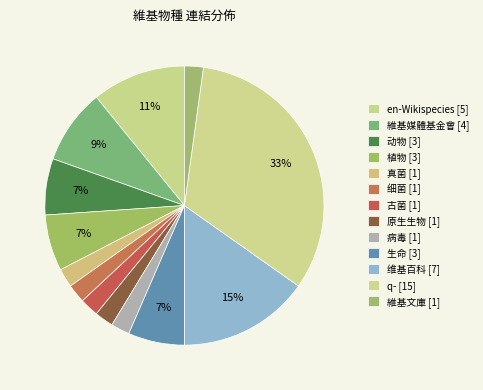

To the nearest percent, what percentage of the pie is 生命?

7%